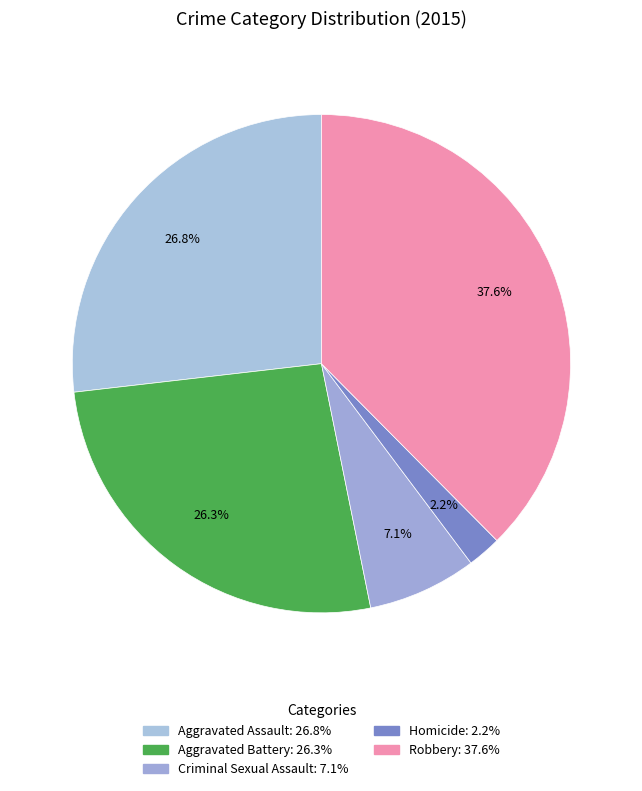

Count the number of slices in the pie.

5